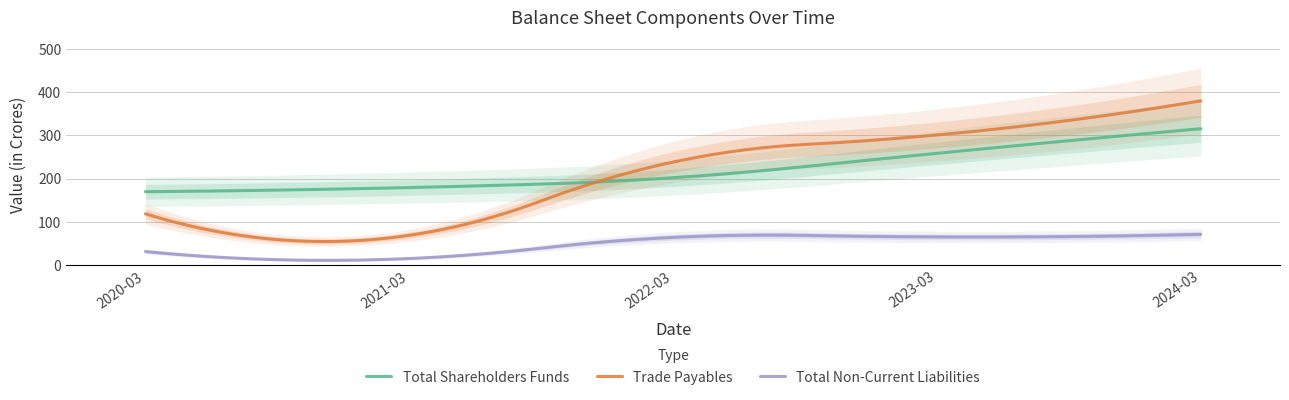

How many data points does each series have?

5